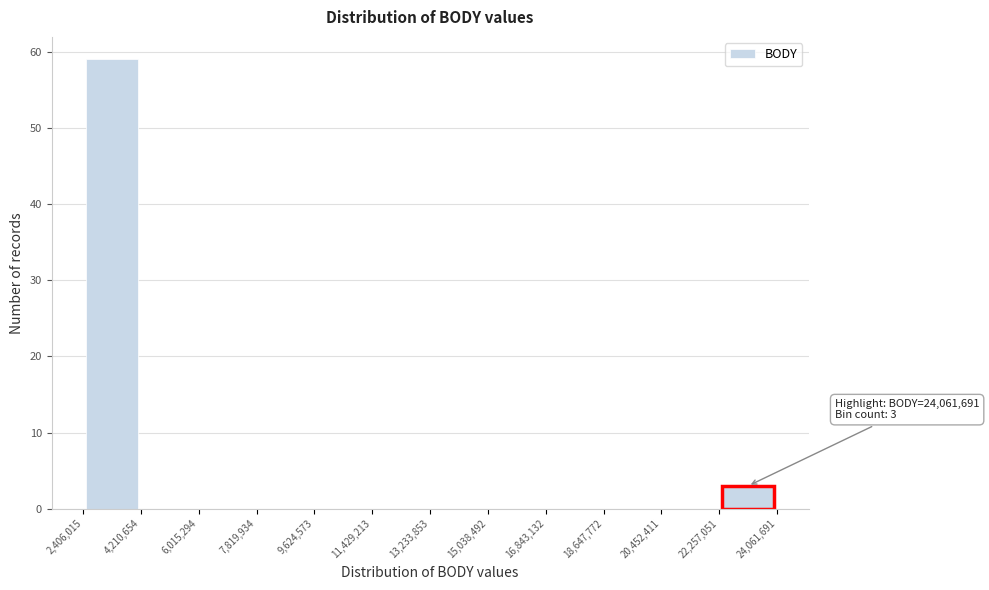

Which range on the x-axis has the tallest bar?

2,406,015 to 4,210,654